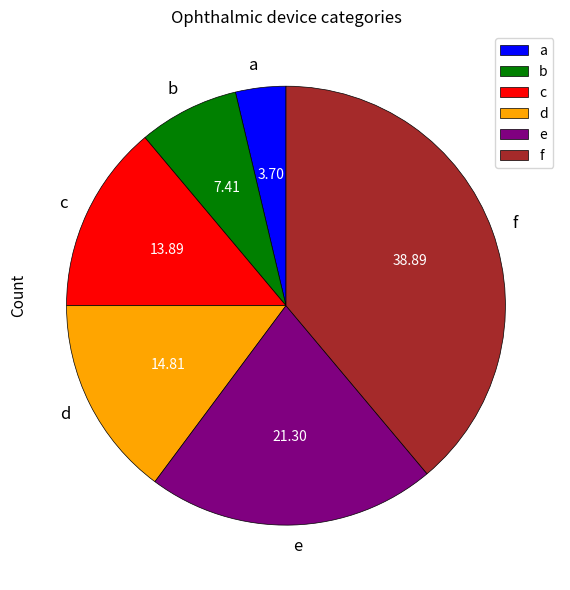

Which has a higher value, d or b?

d